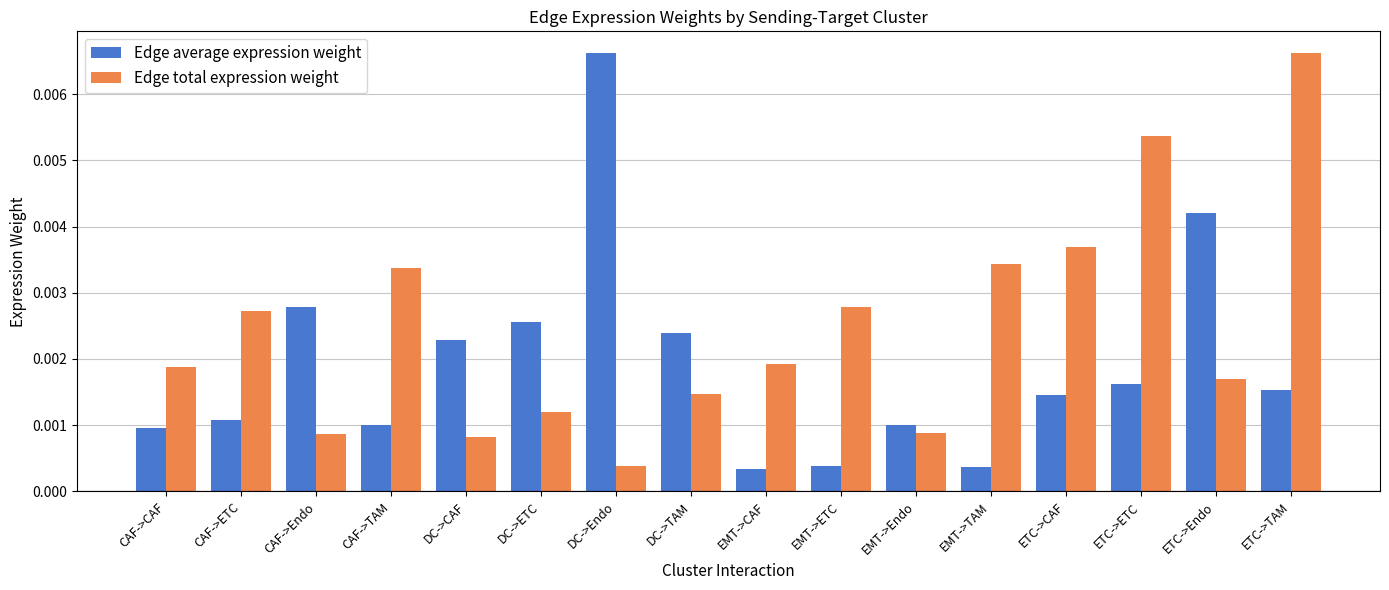

What position from the left is CAF->ETC?

2